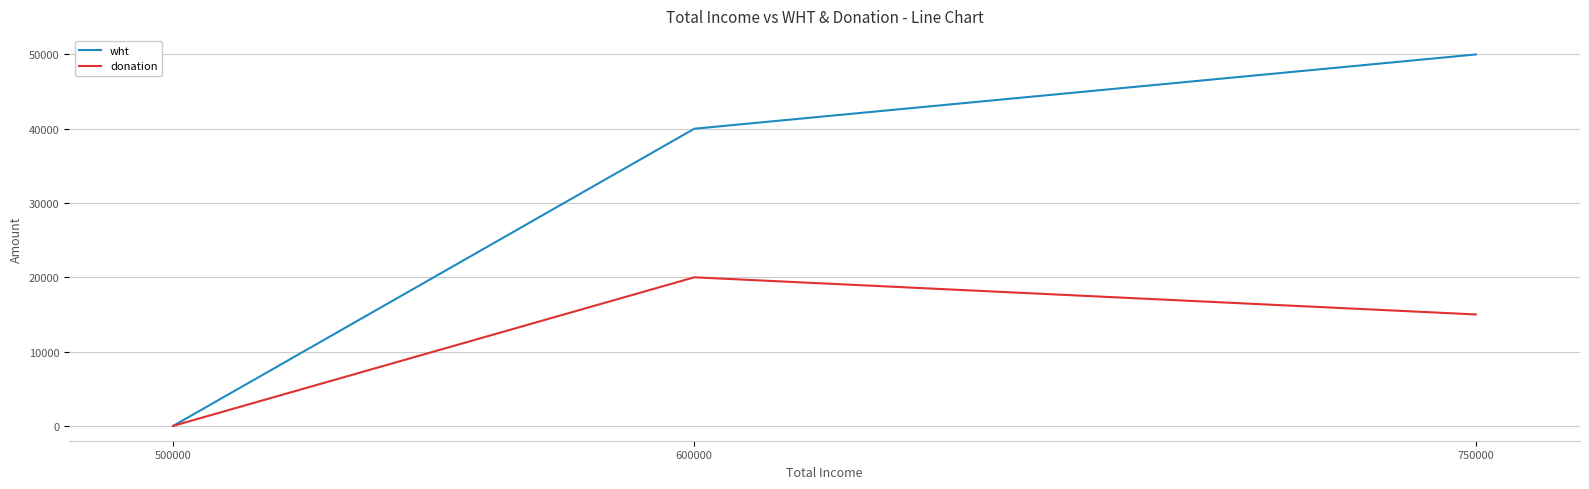

The donation series shows 20000 at 600000. True or false?

True